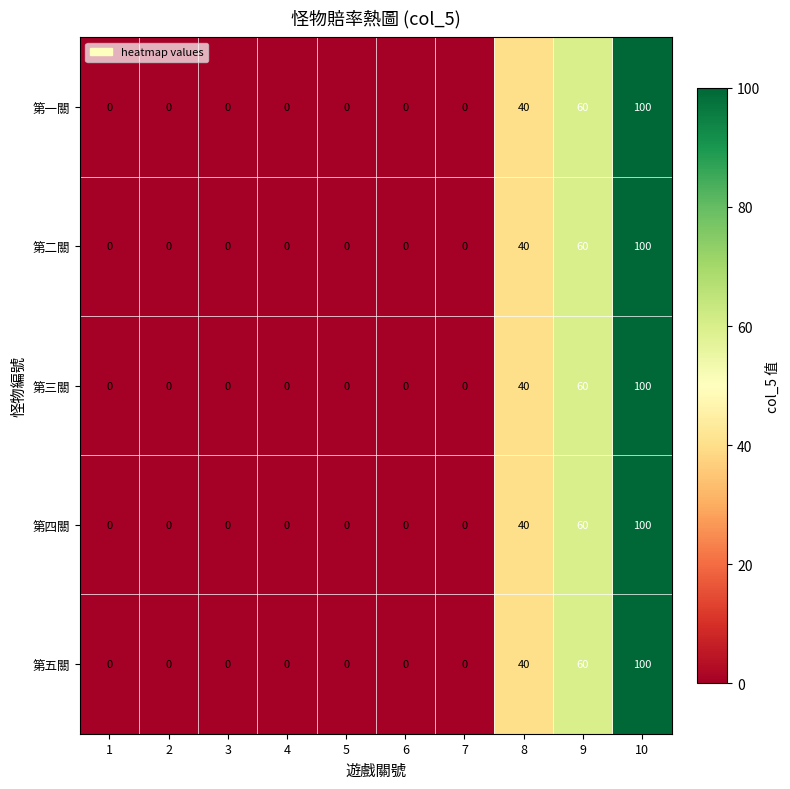

What is the maximum value shown in the chart?

100